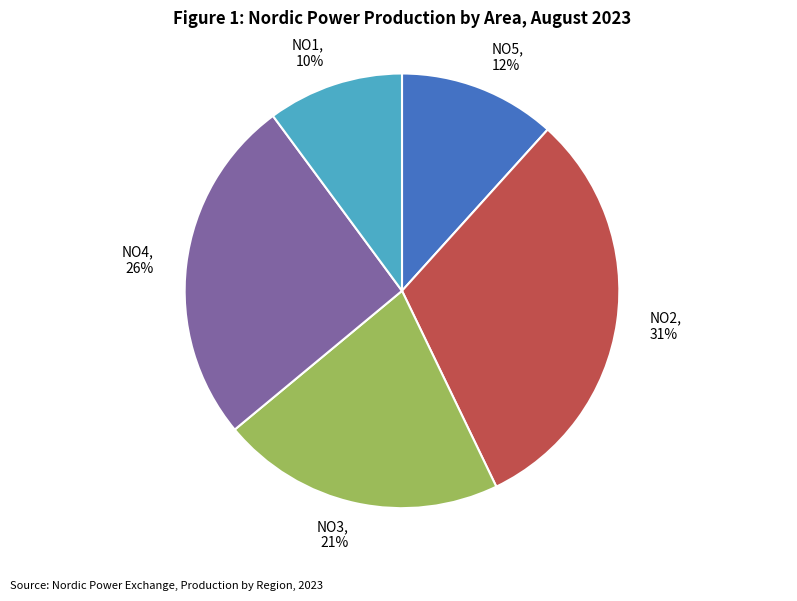

To the nearest percent, what is the difference between the largest and smallest slice percentages?

21%